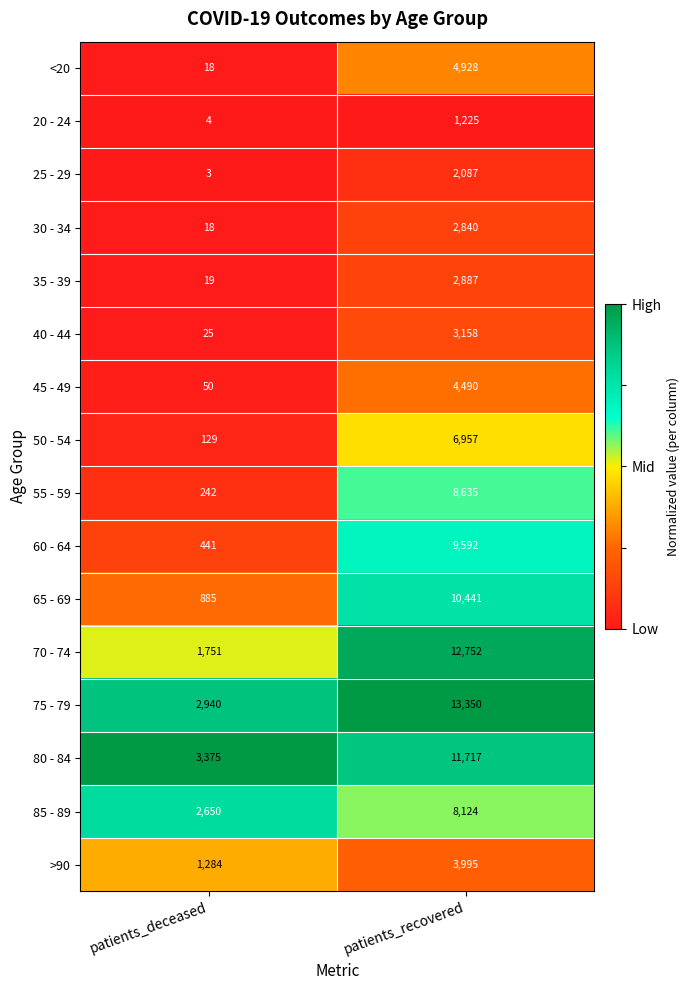

What is the sum of all 40 - 44 values?

3183